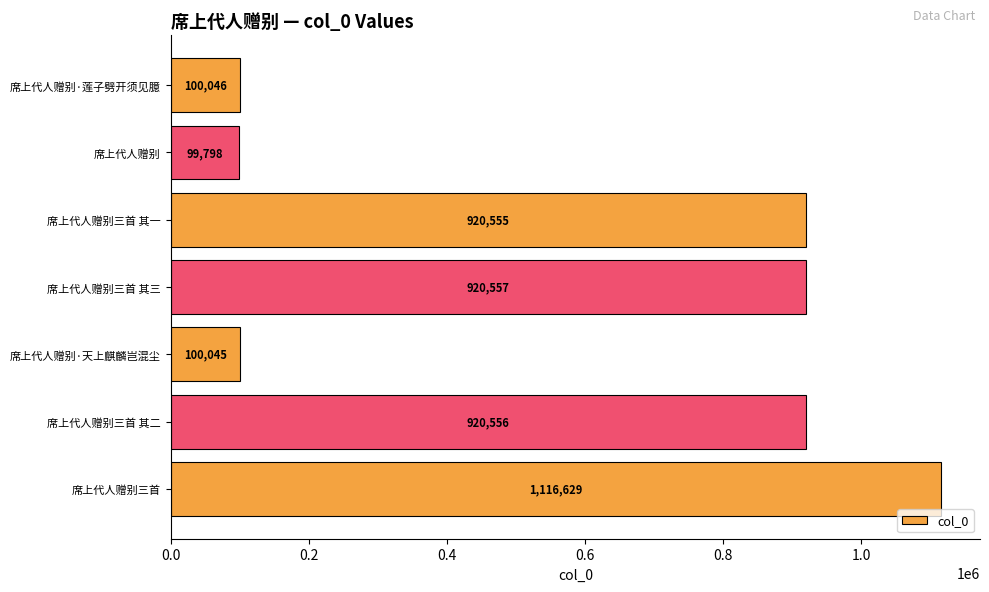

What is the average value?

596884